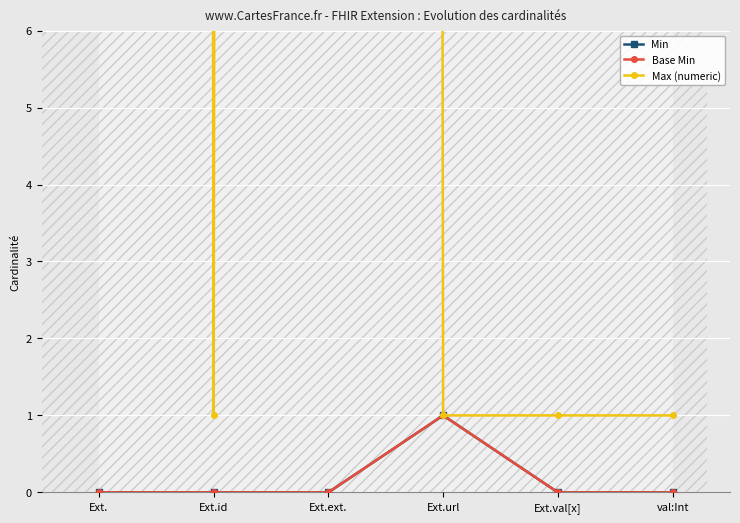

Is the value of Min at Ext.url greater than the value of Base Min at Ext.url?

No